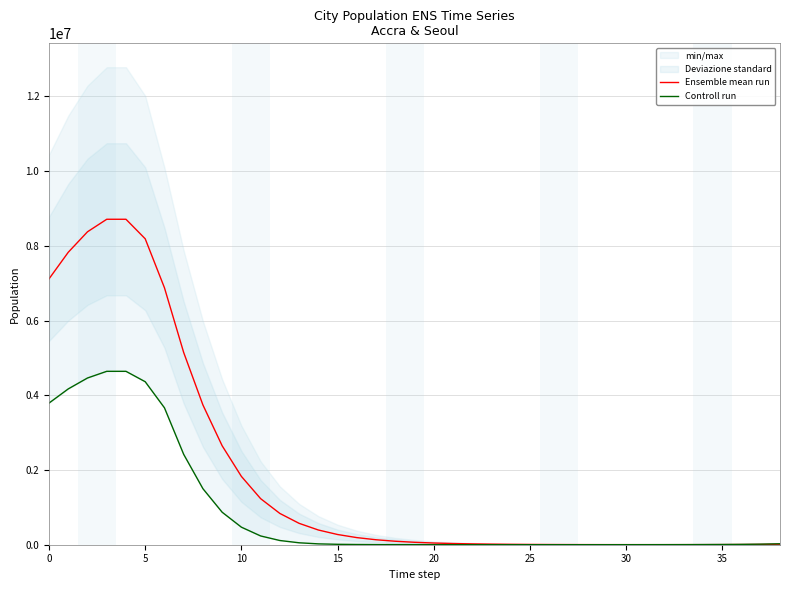

What is the difference between the Controll run values at 24 and 15?

10534.2